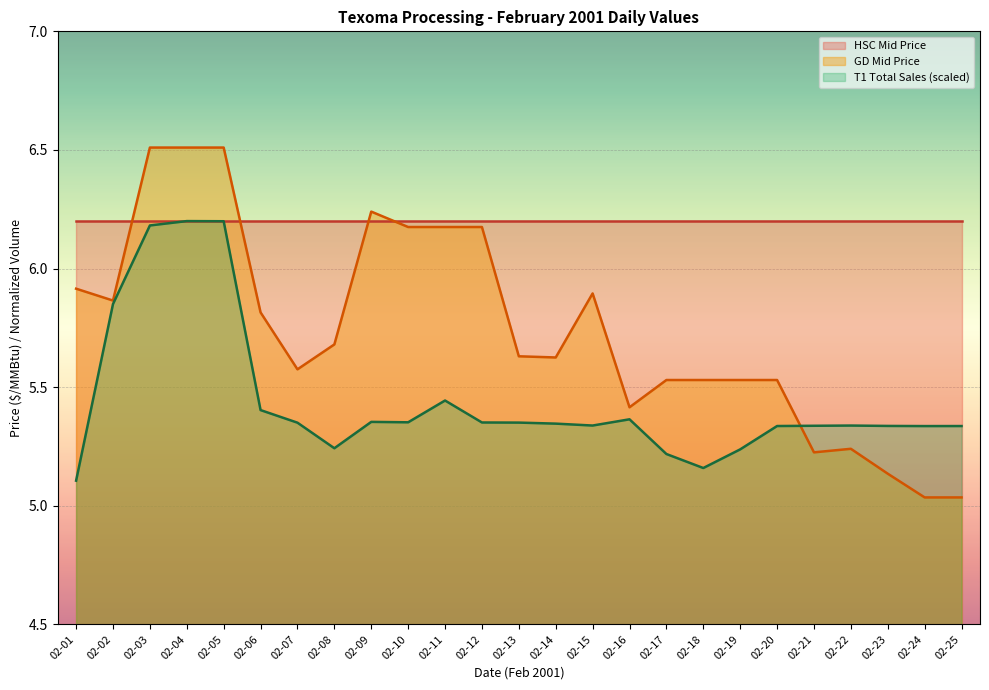

What are all the series names shown in the legend?

HSC Mid Price, GD Mid Price, T1 Total Sales (scaled)